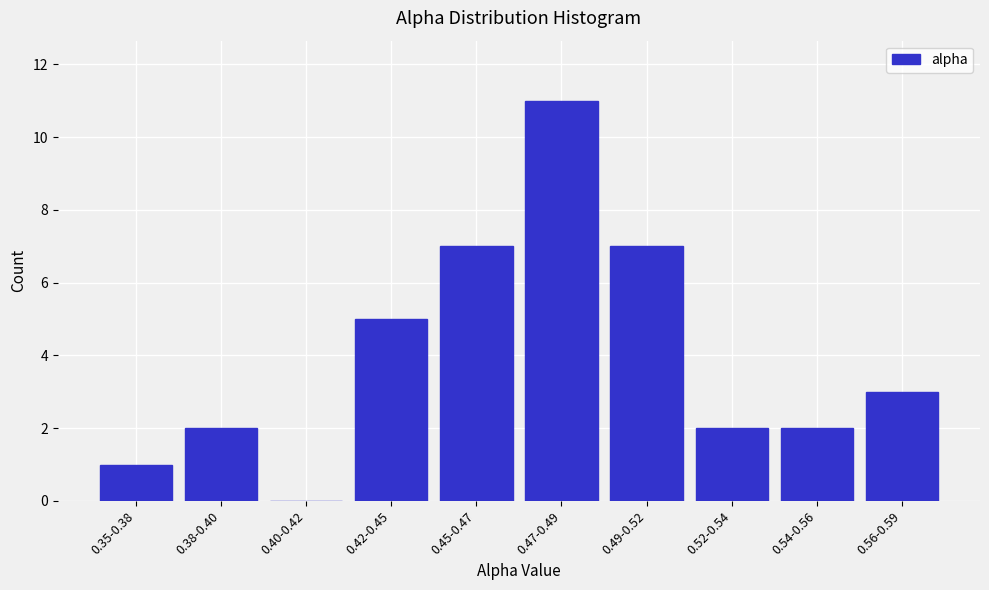

Reading right to left, list all the values displayed in this chart.

0.56-0.59=3	0.54-0.56=2	0.52-0.54=2	0.49-0.52=7	0.47-0.49=11	0.45-0.47=7	0.42-0.45=5	0.40-0.42=0	0.38-0.40=2	0.35-0.38=1